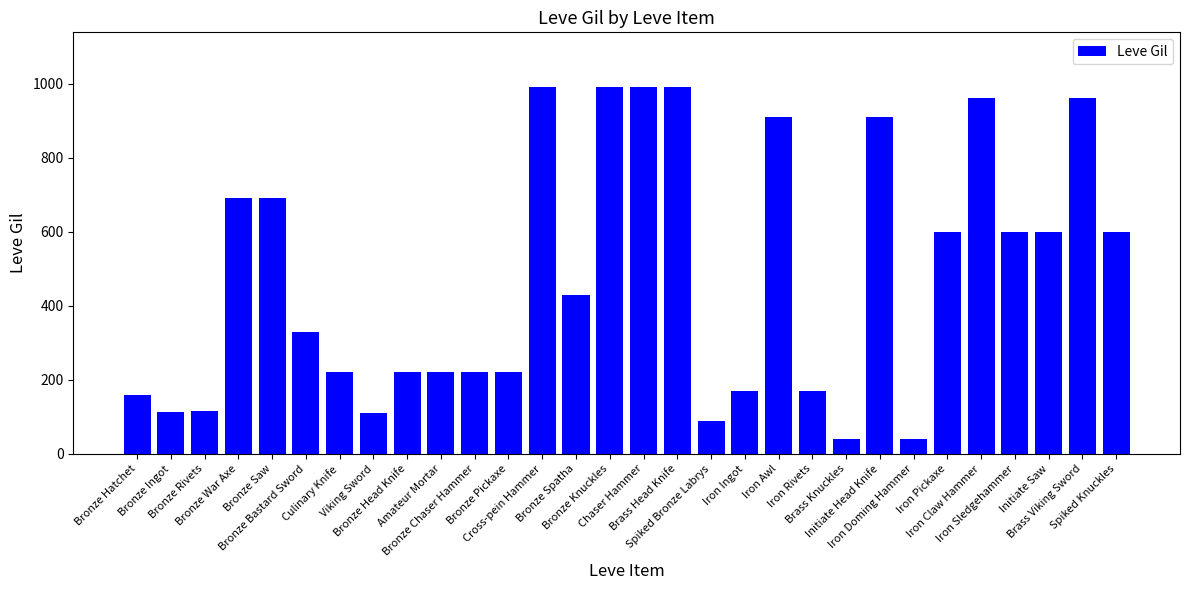

What position from the left is Iron Claw Hammer?

26